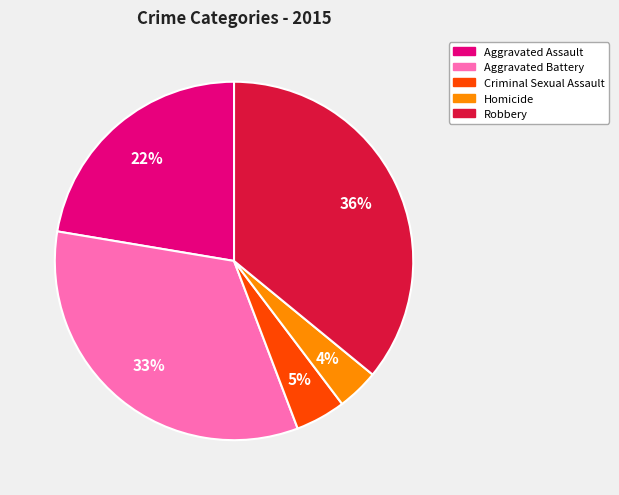

Count the number of slices in the pie.

5